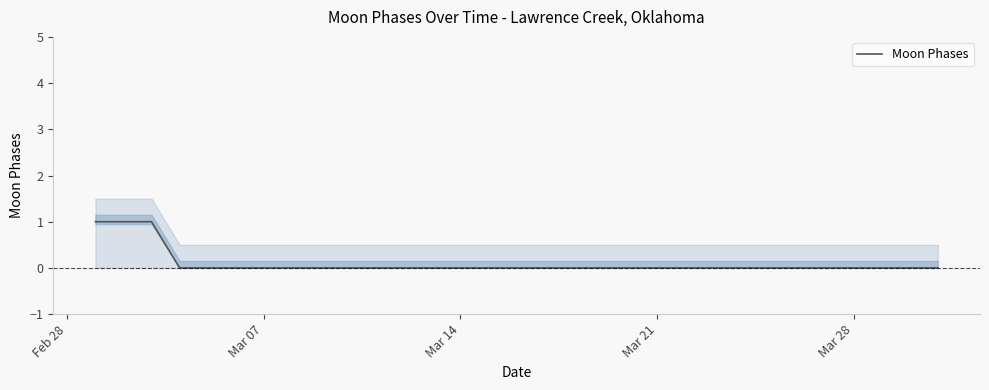

At which label is the value closest to 0?

Mar 21